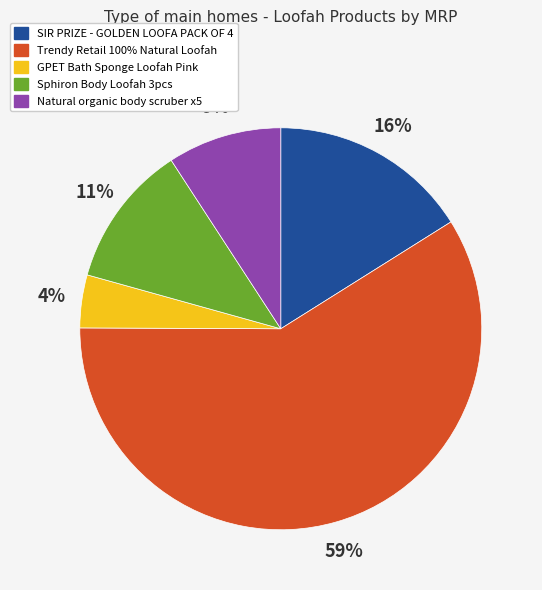

Is there a majority slice in this chart?

Yes